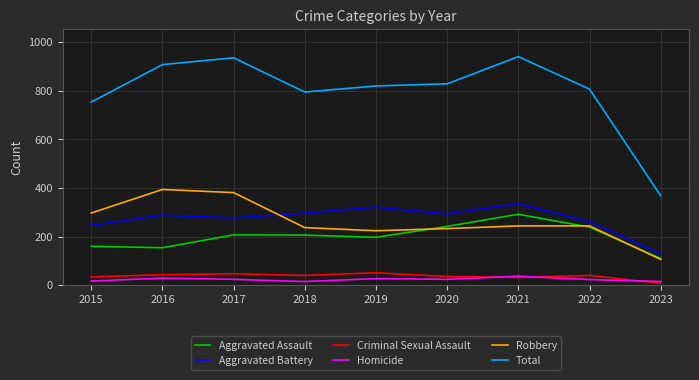

What is the average value of the Aggravated Assault series?

201